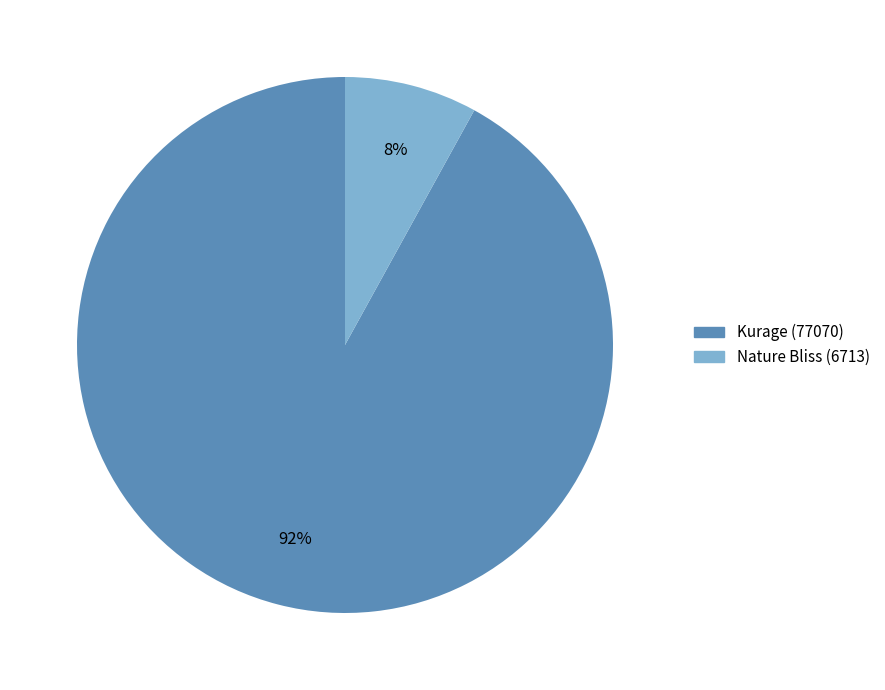

What is the largest slice in the pie chart?

Kurage (77070)